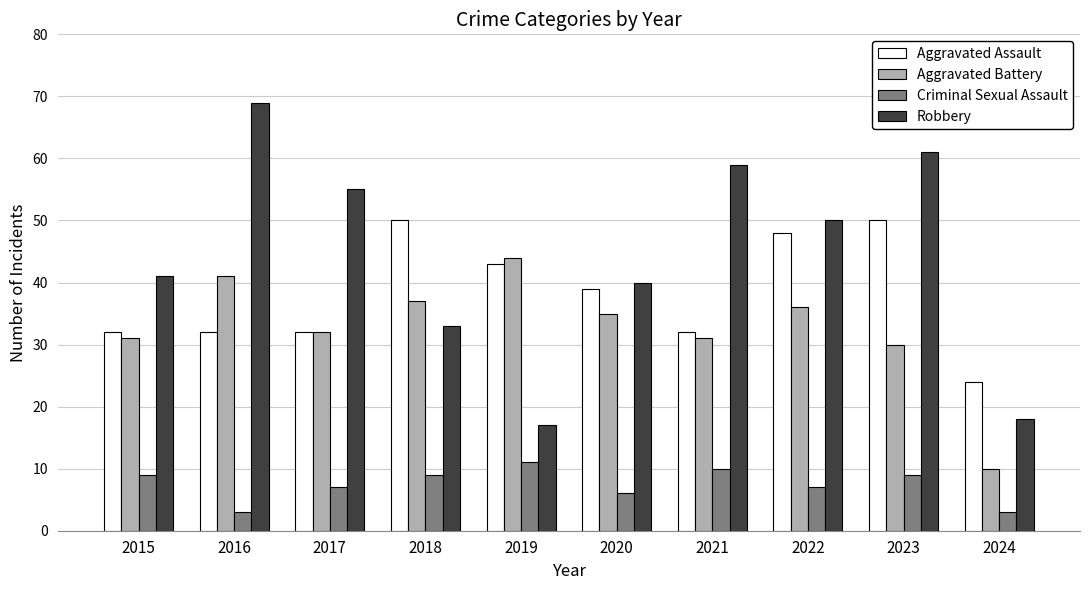

Which series has the largest total across all categories?

Robbery